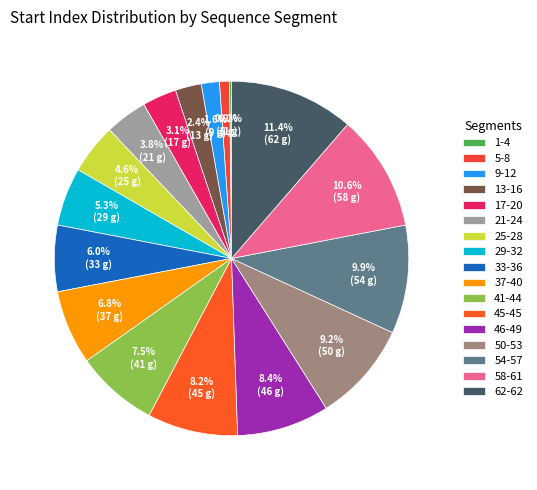

Which category has the biggest portion of the pie?

62-62